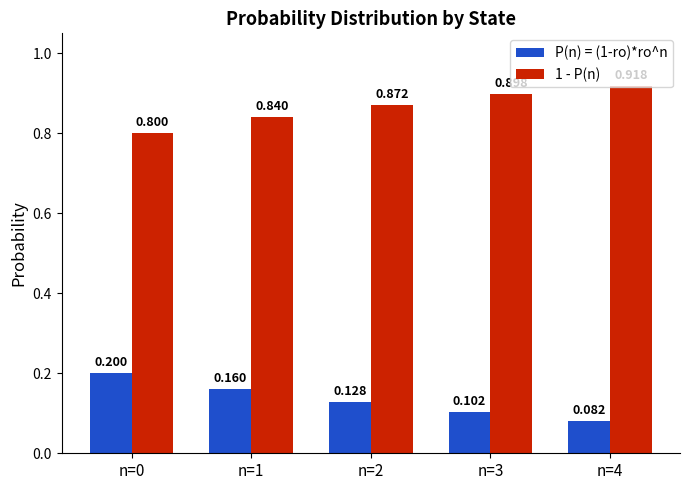

Is the value of P(n) = (1-ro)*ro^n at n=0 greater than the value of 1 - P(n) at n=2?

No